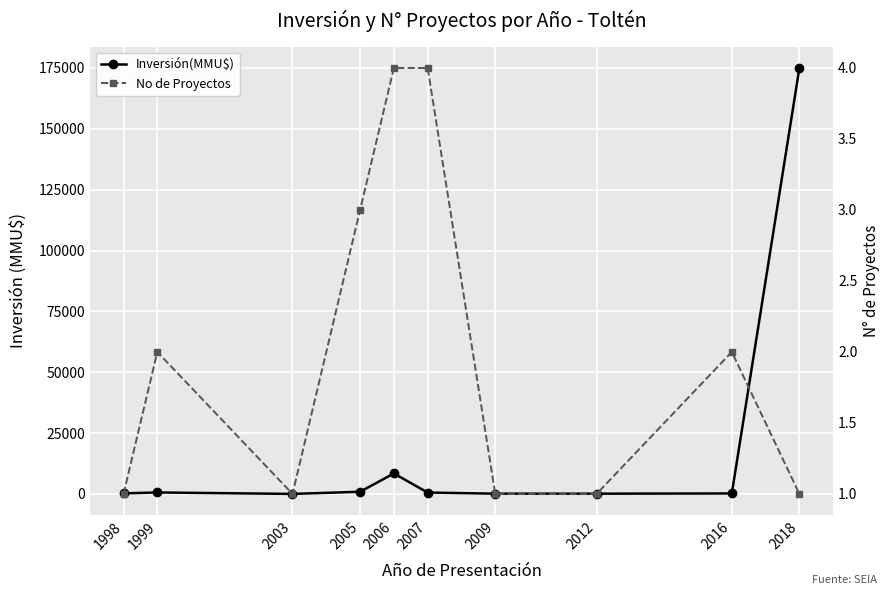

Where do No de Proyectos and Inversión(MMU$) first cross each other?

1999 and 2003